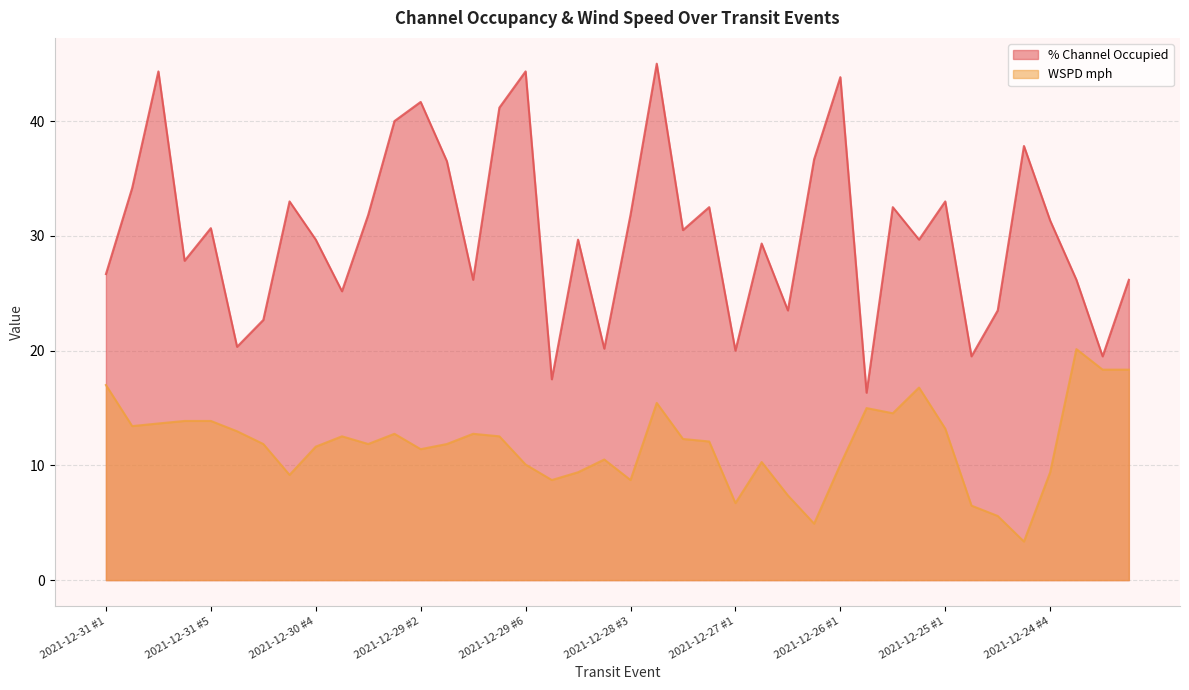

How many lines are shown in the chart?

2